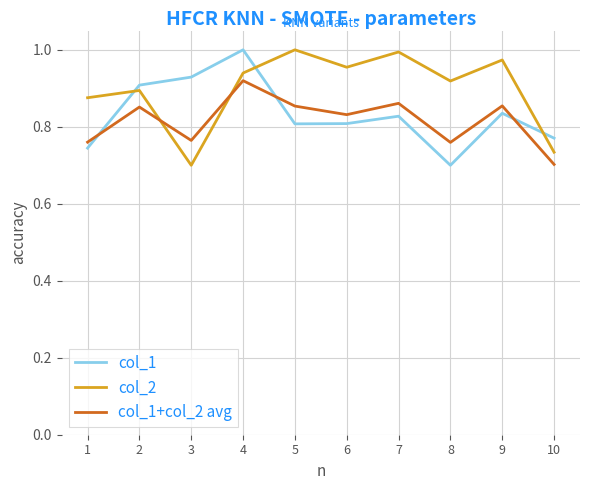

Which series changed the most between 3 and 6?

col_2